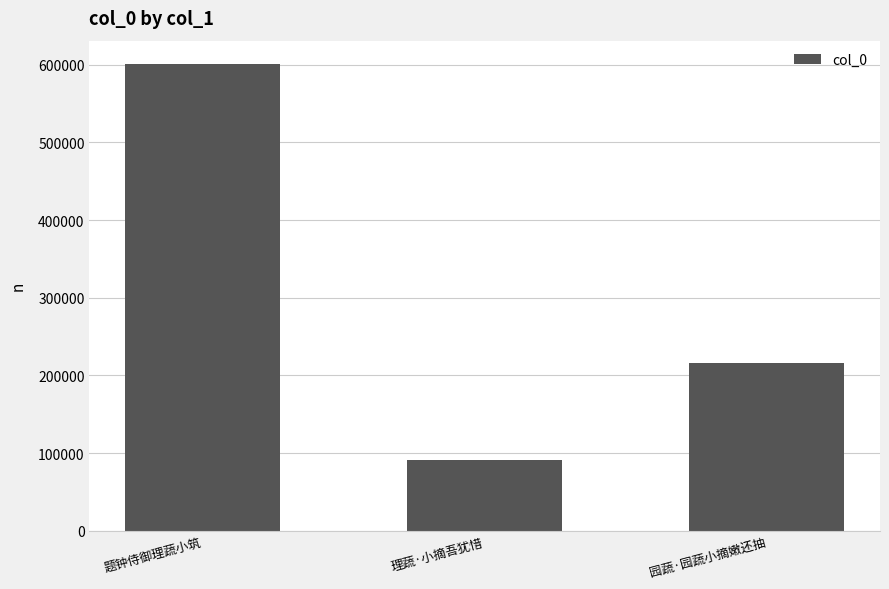

What is the difference between the maximum and second lowest values?

385679